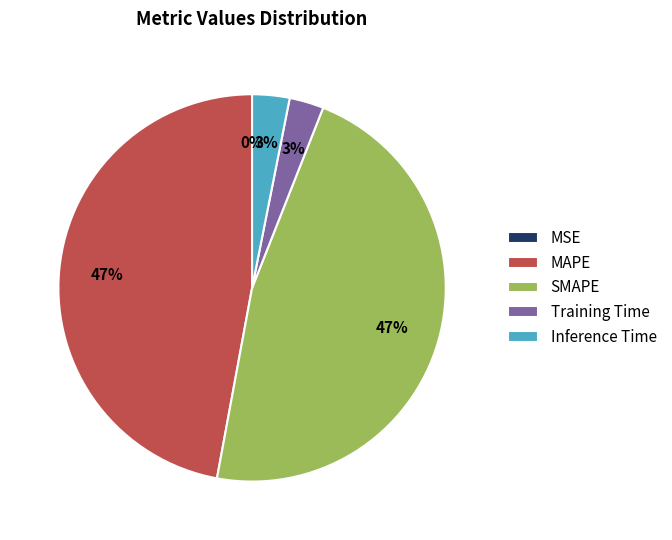

To the nearest percent, what is the difference between the largest and smallest slice percentages?

47%